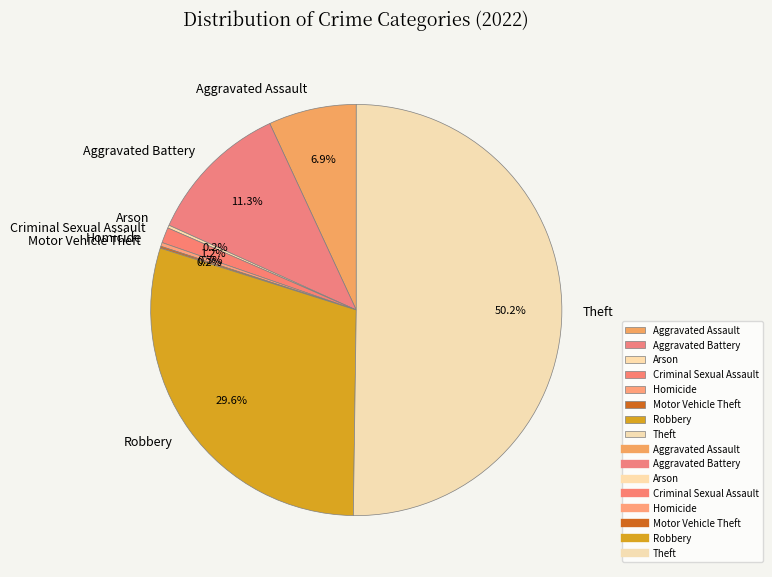

True or false: Theft accounts for 60% of the total.

False